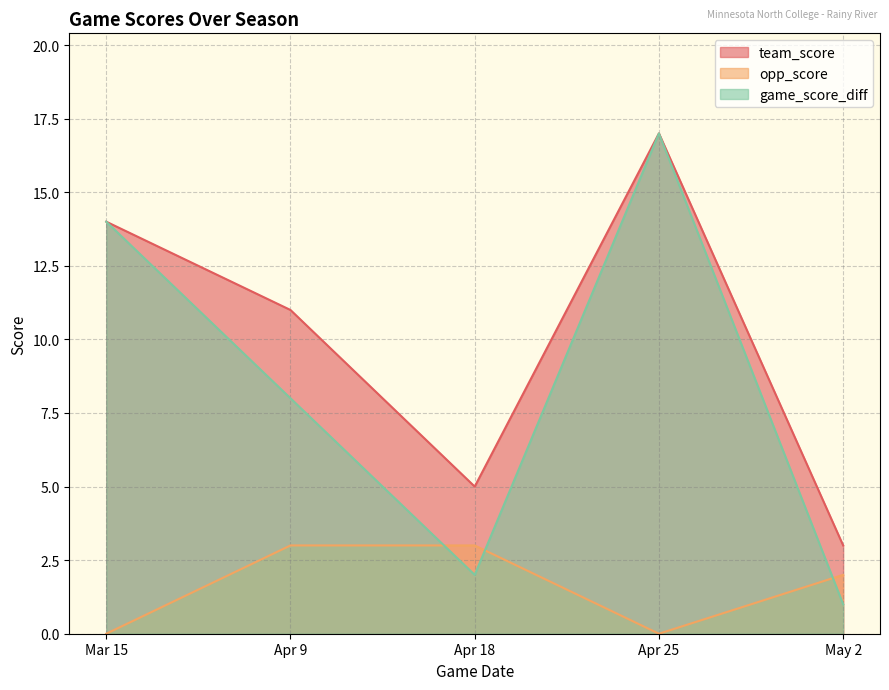

Reading left to right, list all the values displayed in this chart.

team_score: 14	11	5	17	3
opp_score: 0	3	3	0	2
game_score_diff: 14	8	2	17	1